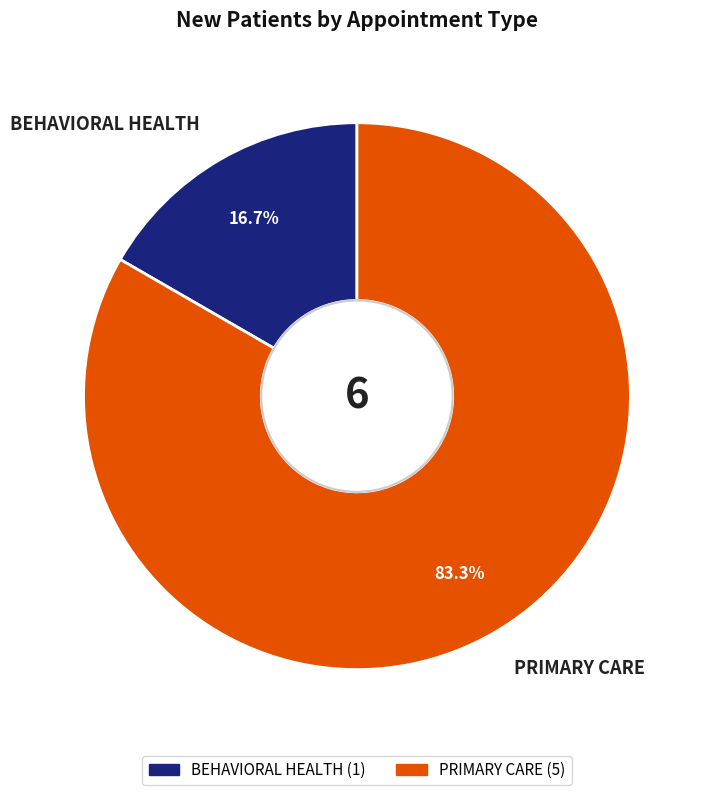

Which category has the smallest portion of the pie?

BEHAVIORAL HEALTH